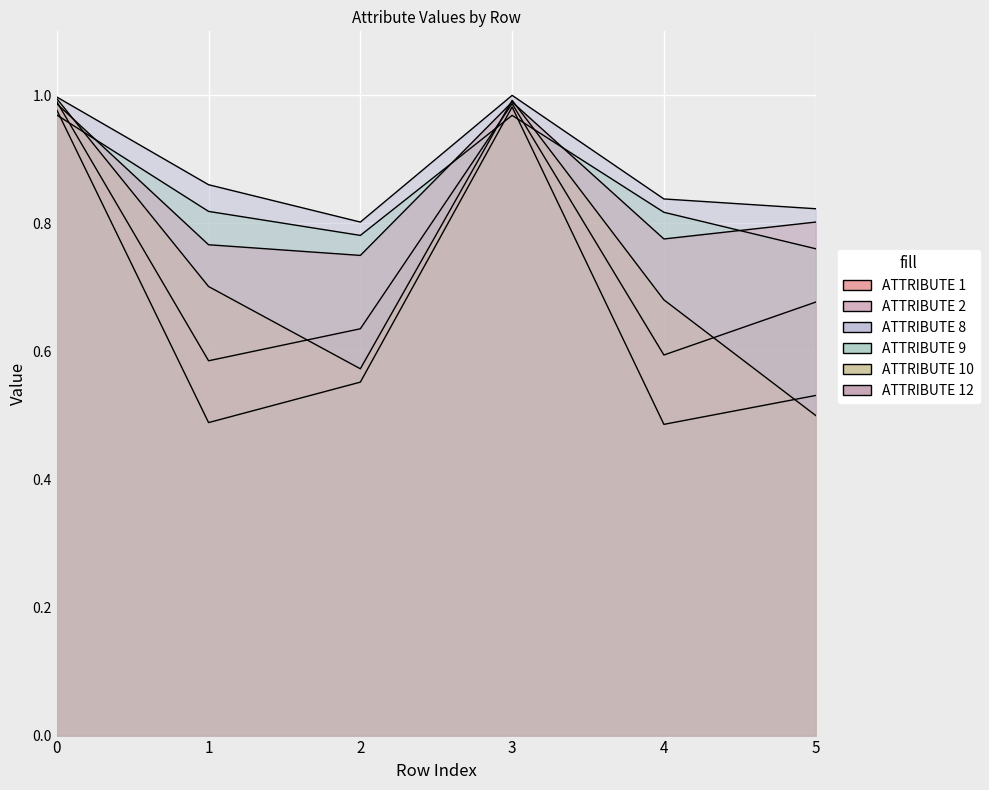

True or false: ATTRIBUTE 9 and ATTRIBUTE 2 cross at least once.

True